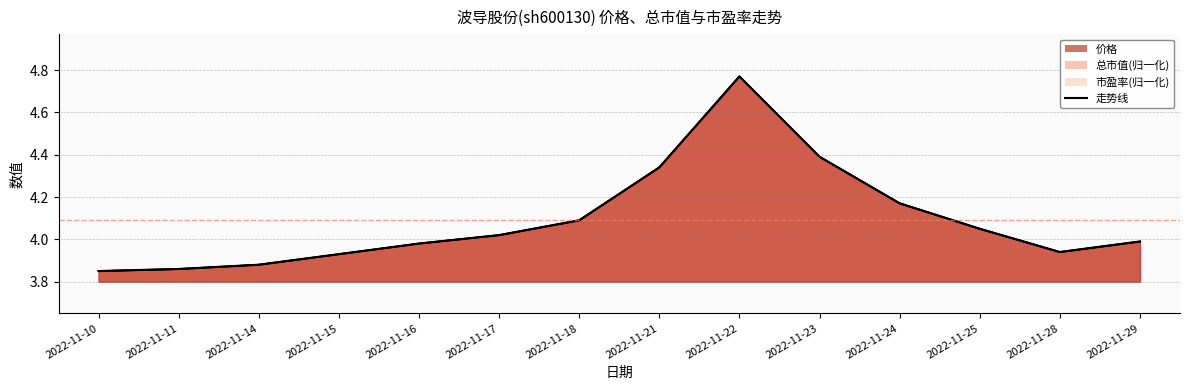

Is the value of 总市值(亿元) at 2022-11-22 greater than the value of 市盈率 at 2022-11-23?

Yes